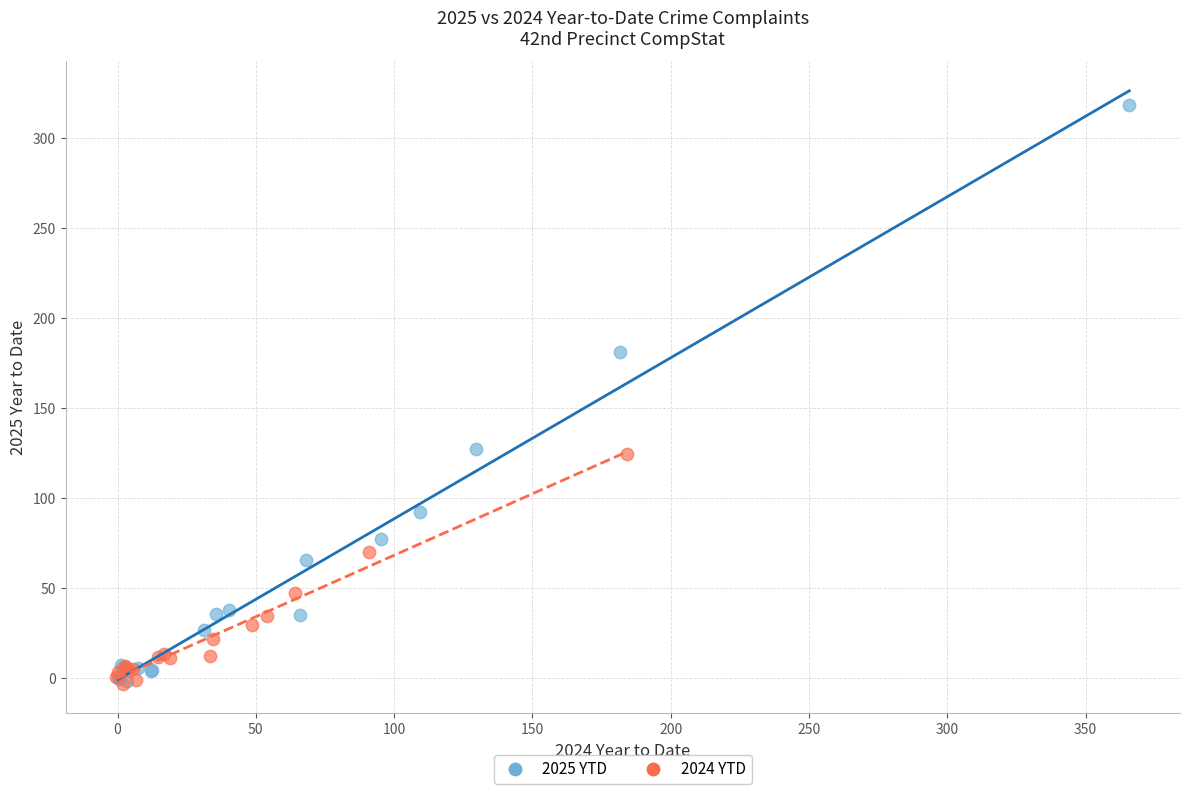

Which series has the largest Y range (max minus min)?

2025 YTD